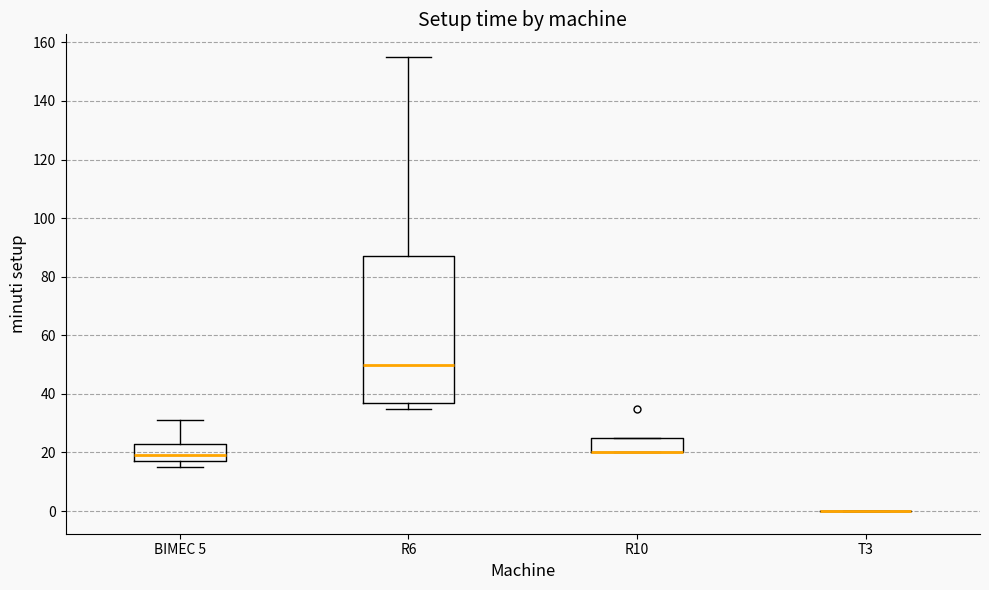

Where is the lower edge of the box for R6 on the y-axis? The values are not printed on the chart, so give them approximately, as read against the axis.

38